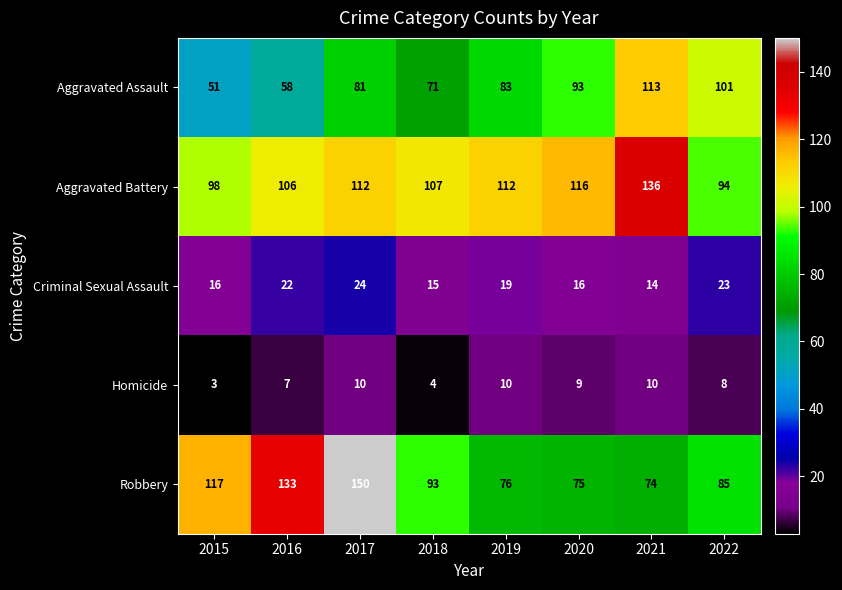

What is the sum of the Aggravated Battery values at 2022 and 2015?

192